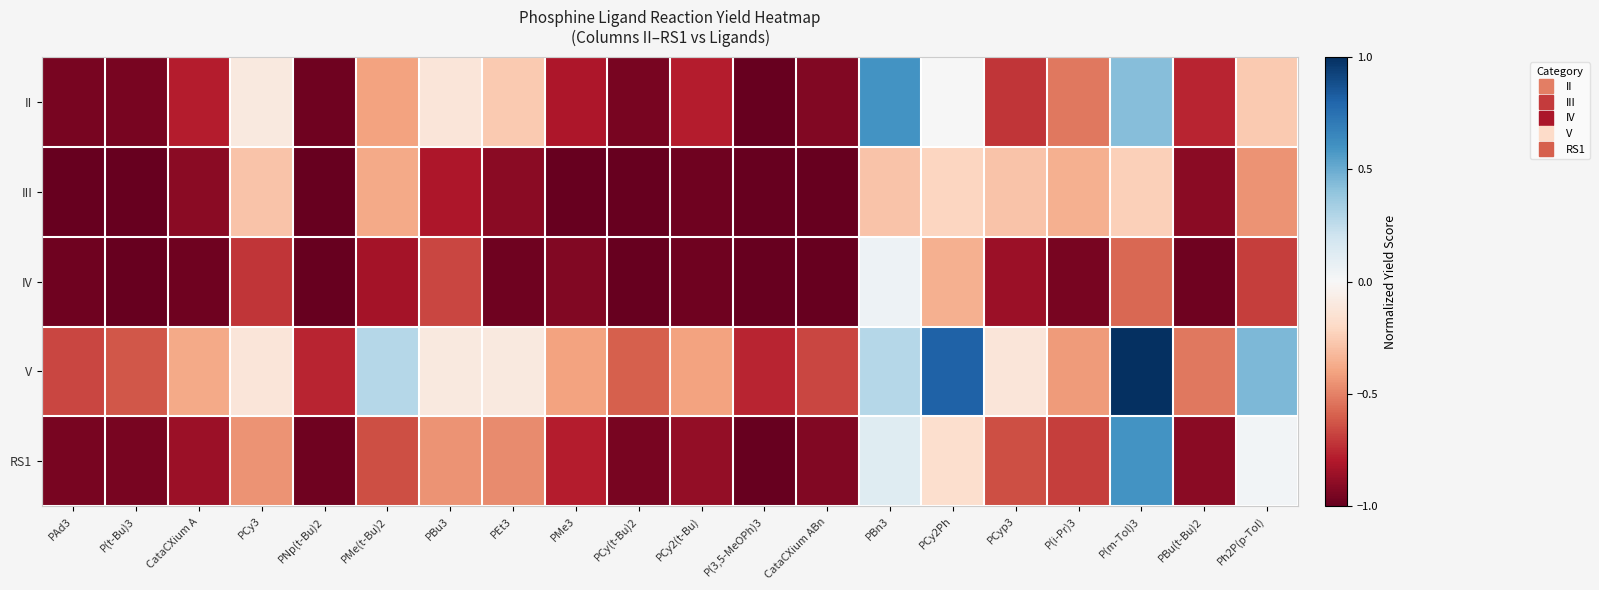

Which series changed the most between PAd3 and Ph2P(p-Tol)?

V